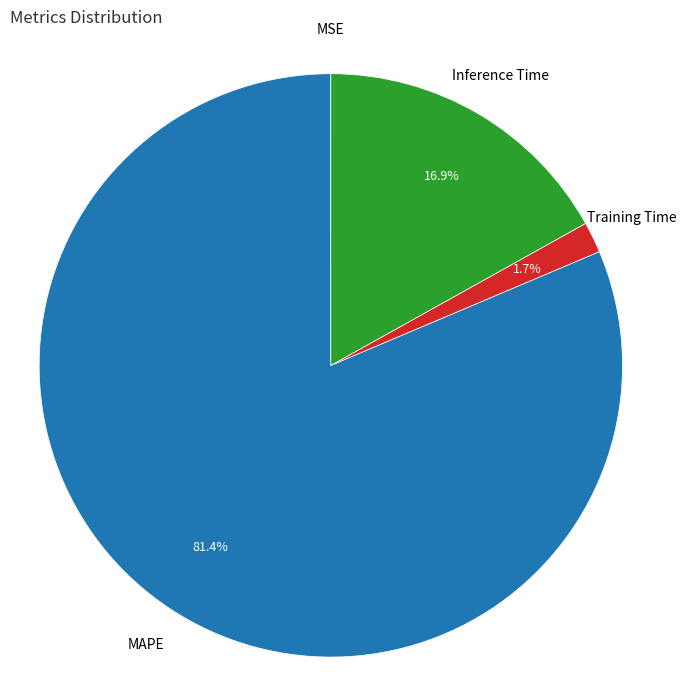

Is Training Time the majority of the pie?

No